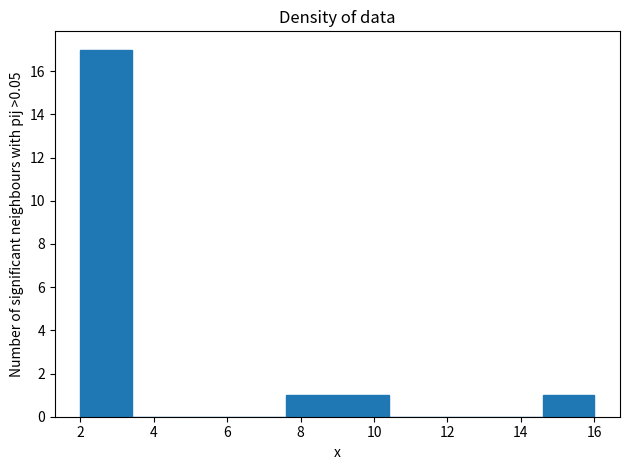

Reading left to right, list every bar in this chart as the range it spans on the x-axis followed by its height. The values are not printed on the chart, so give them approximately, as read against the axis.

2.0 to 3.4: 17
3.4 to 4.8: 0
4.8 to 6.2: 0
6.2 to 7.6: 0
7.6 to 9.0: 1
9.0 to 10.4: 1
10.4 to 11.8: 0
11.8 to 13.2: 0
13.2 to 14.6: 0
14.6 to 16.0: 1